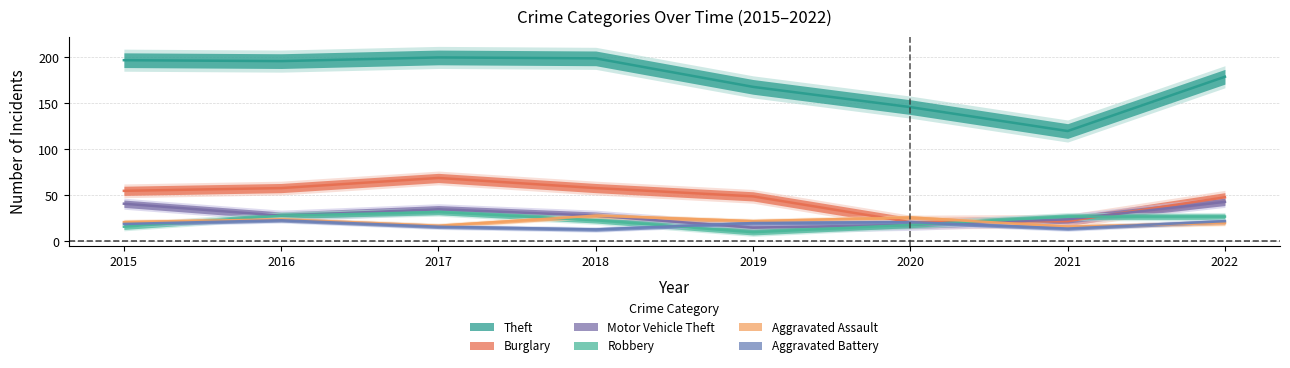

What is the sum of all Aggravated Assault values?

174